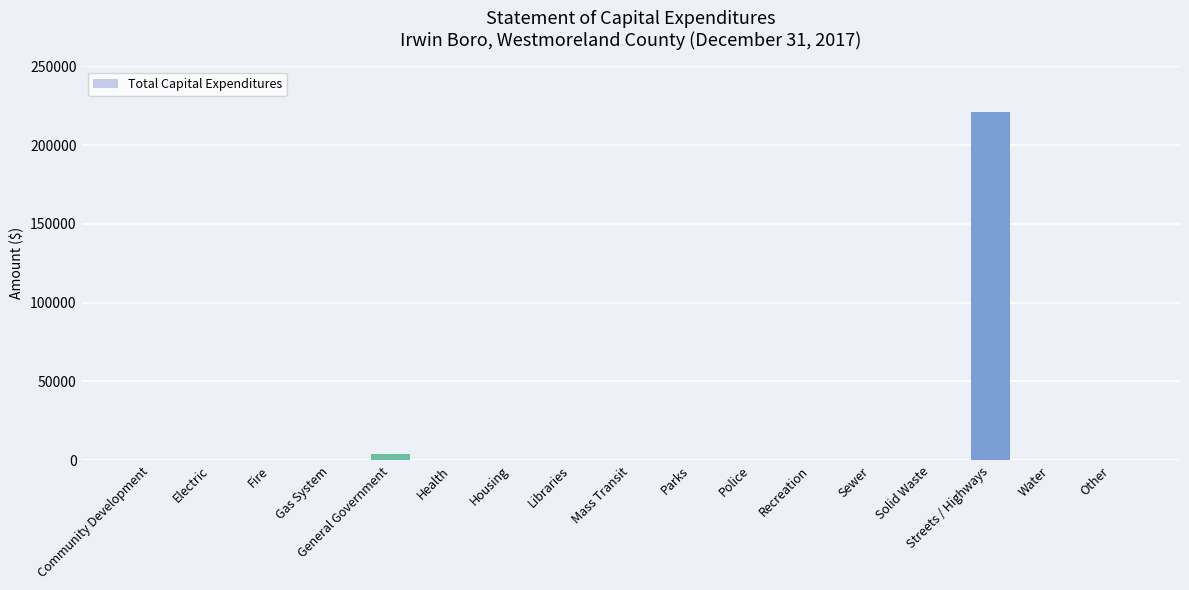

What is the change in value from Streets / Highways to Other?

-220891